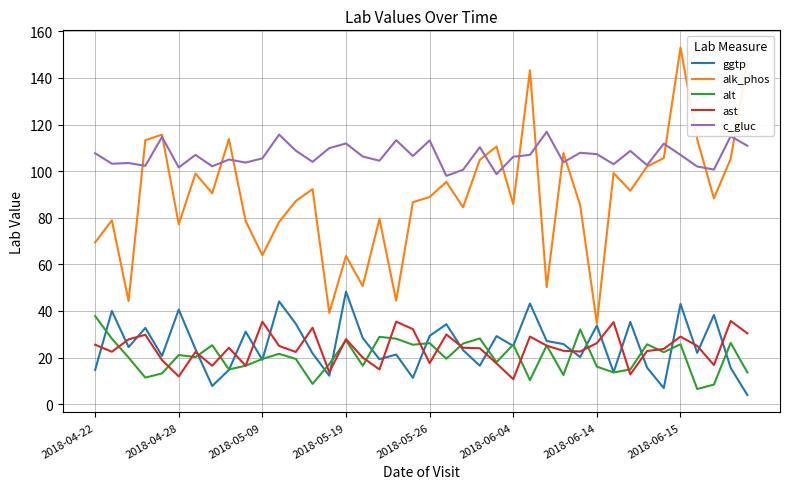

True or false: ggtp and ast cross at least once.

True